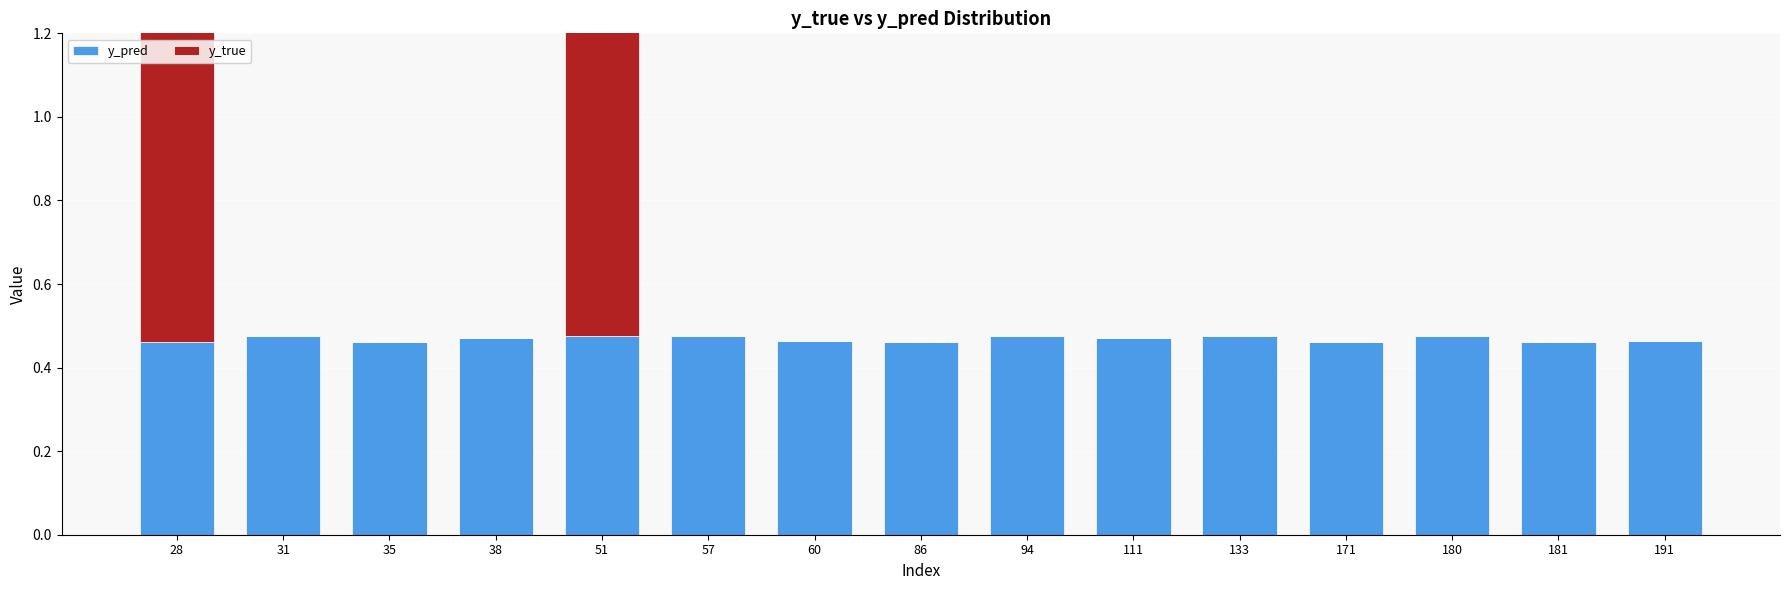

What is the value of the y_pred bar at the 13th from the left?

0.5